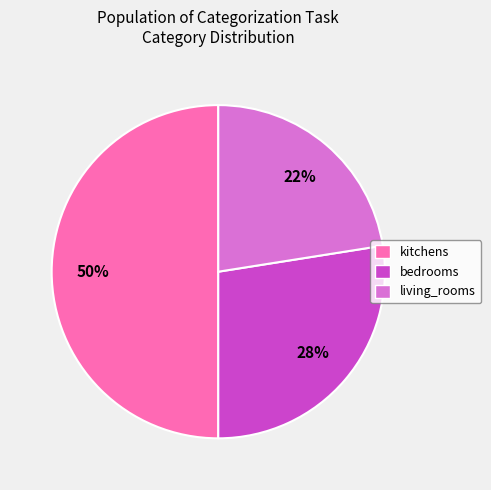

Does bedrooms represent more than half of the total?

No